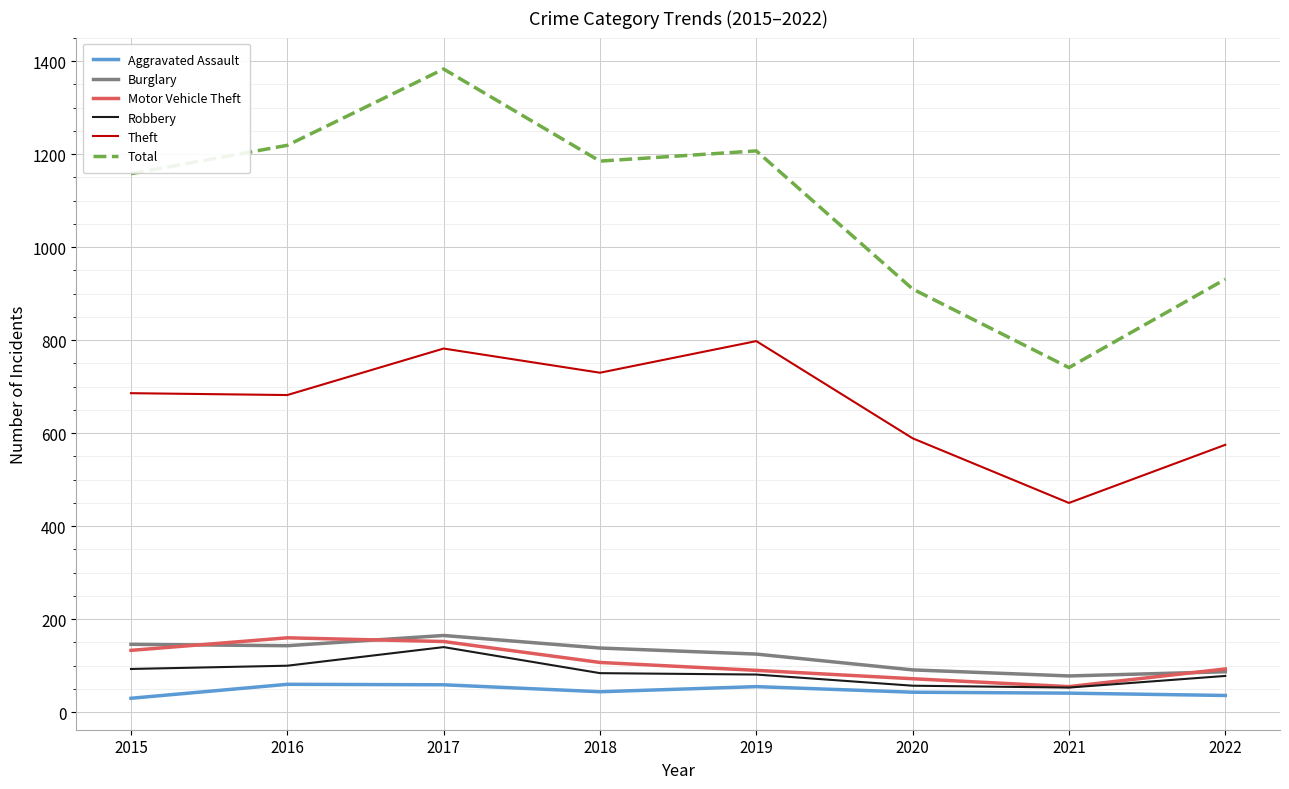

At which category does the chart reach its peak across all series?

2017